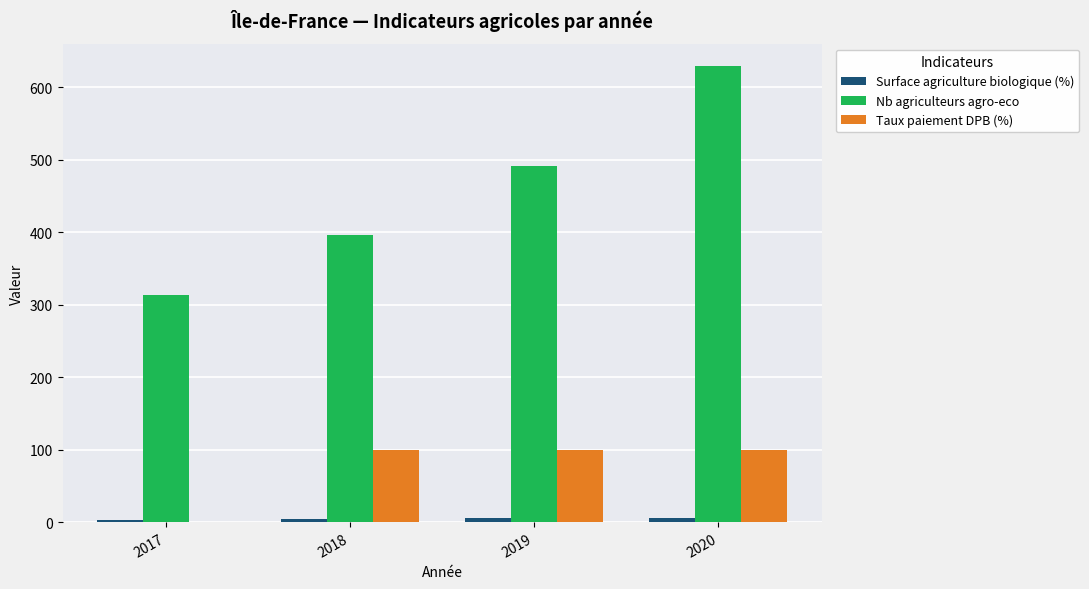

Does the chart contain stacked bars?

No